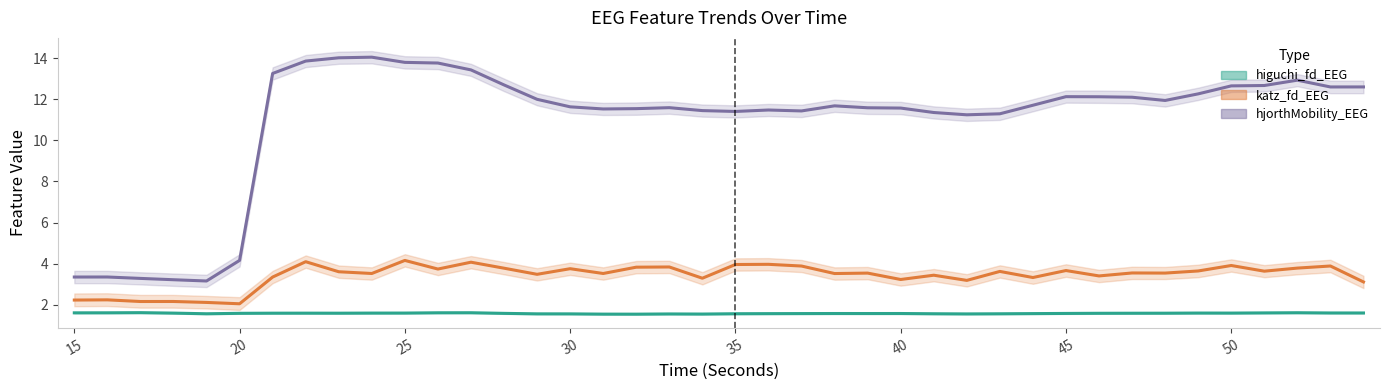

At which category does higuchi_fd_EEG reach its first local valley?

30